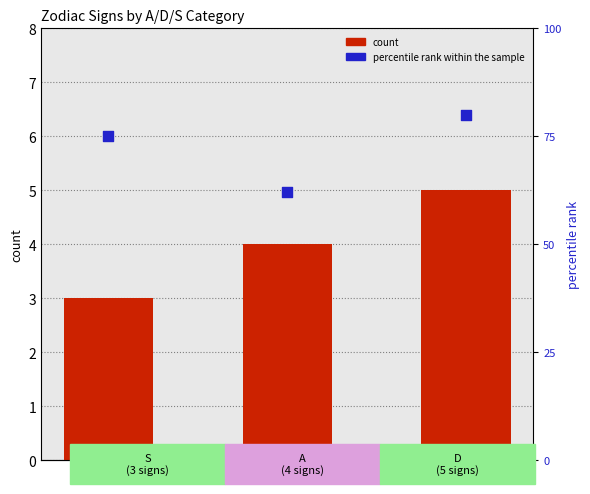

Which series has the widest spread of Y values?

percentile rank within the sample